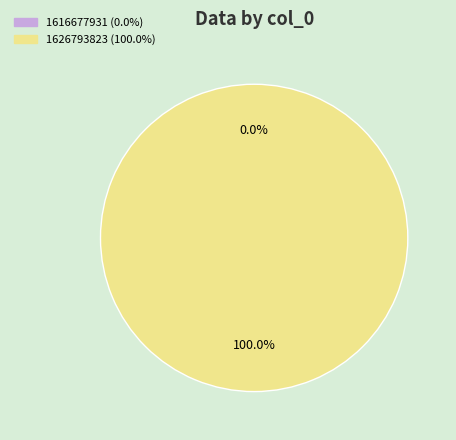

Is 1626793823 the majority of the pie?

Yes